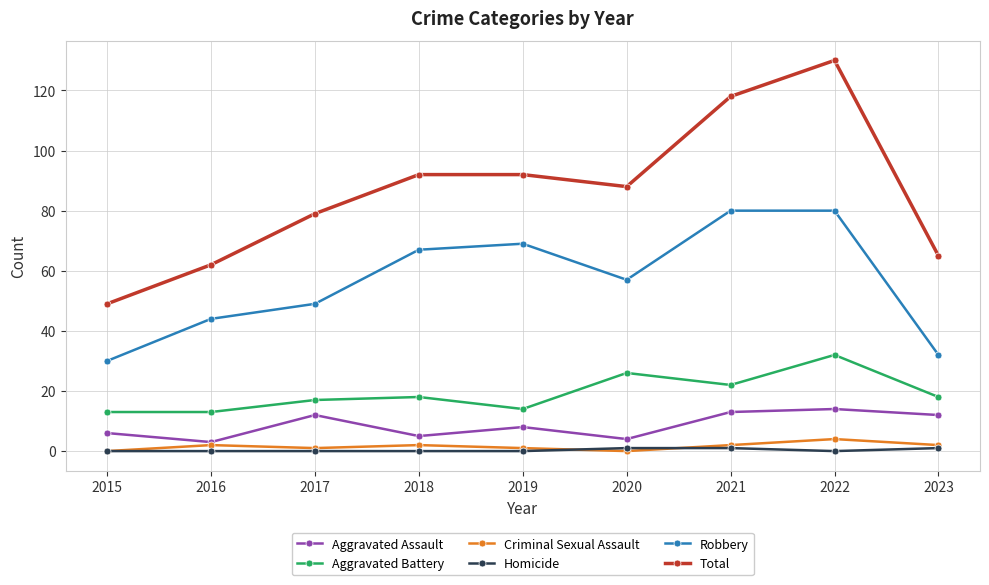

In Total, how many points are lower than both neighbors (excluding endpoints)?

1